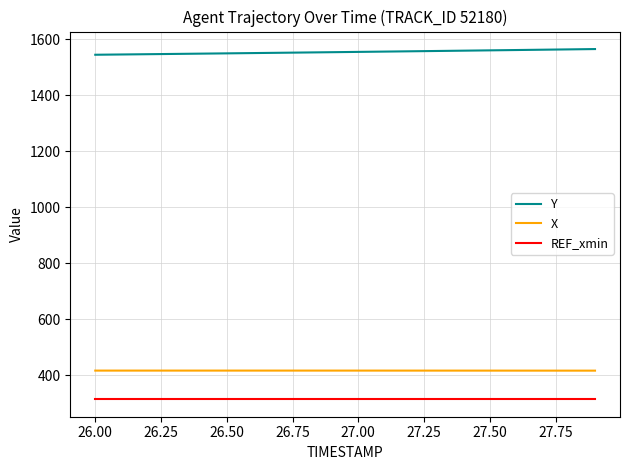

List the series in order of their peak value, highest first.

Y, X, REF_xmin